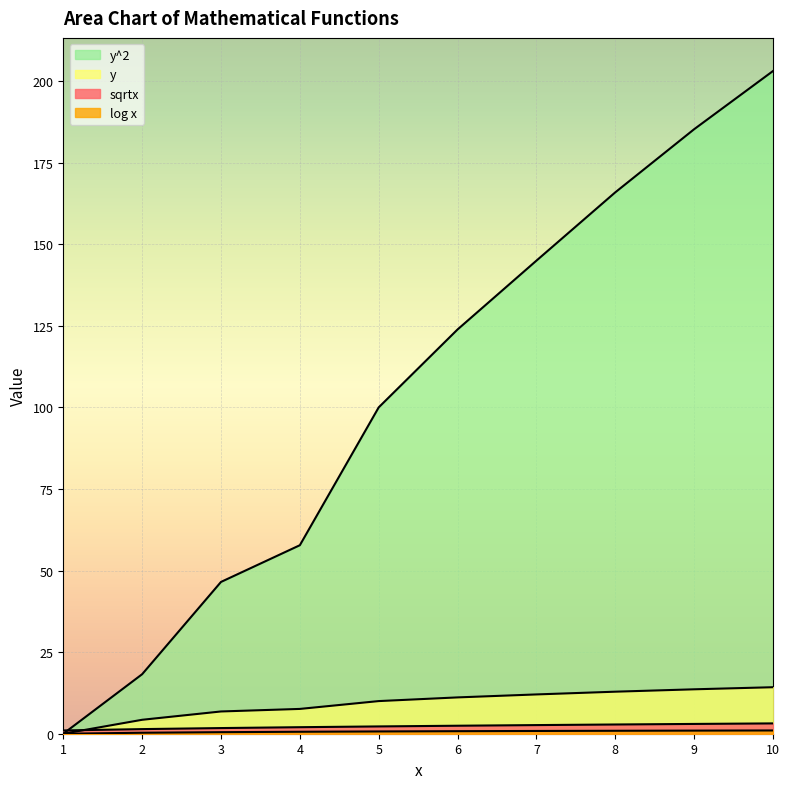

How many data points in sqrtx are above 2?

6